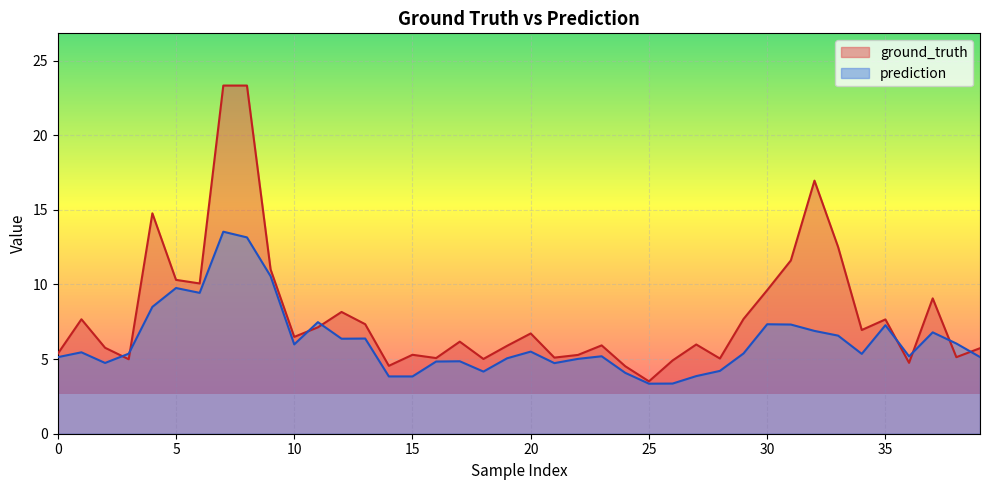

What is the difference between the ground_truth values at 38 and 33?

7.4